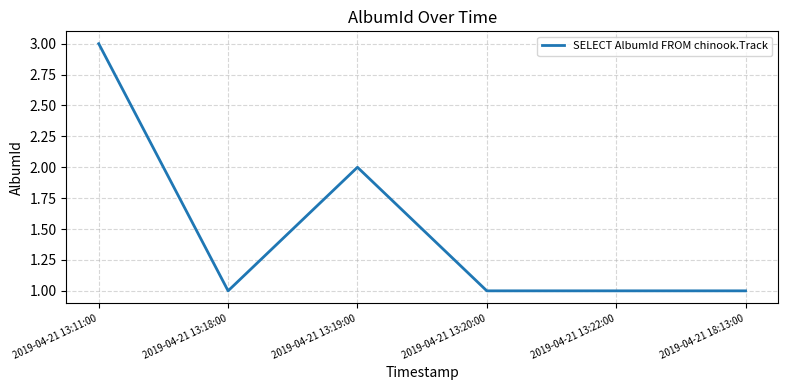

Is it true that the value at 2019-04-21 13:19:00 is 2?

True